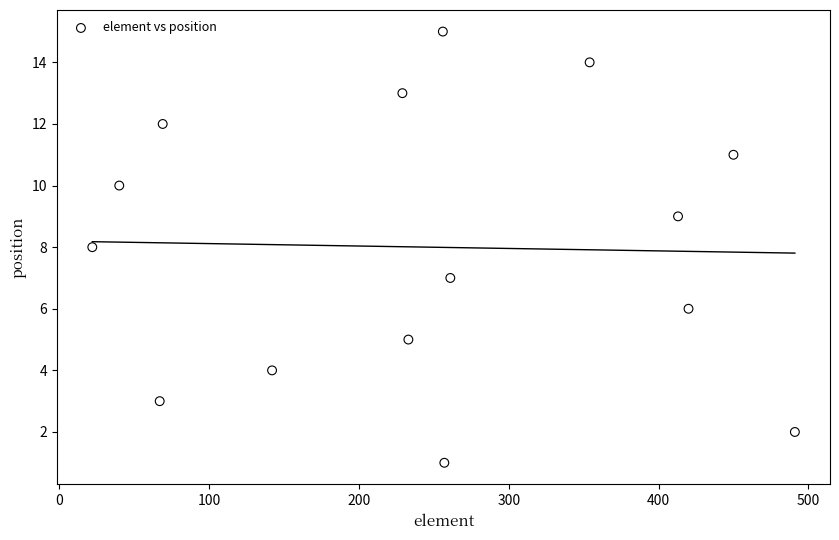

What is the range of Y values (max minus min)?

14